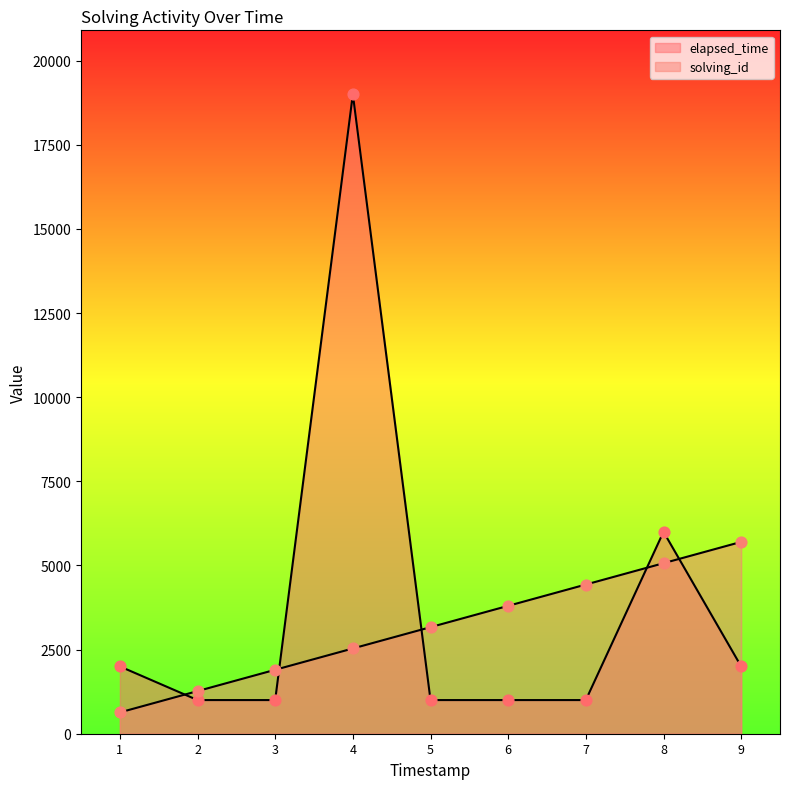

Which series reaches the maximum Y coordinate?

elapsed_time